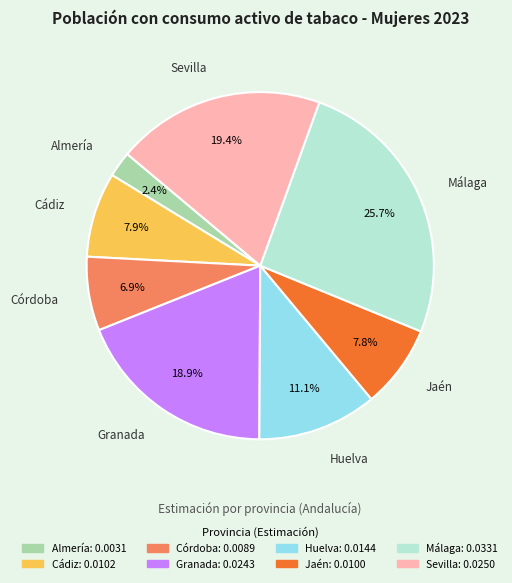

What percentage is the Jaén slice, to the nearest percent?

8%